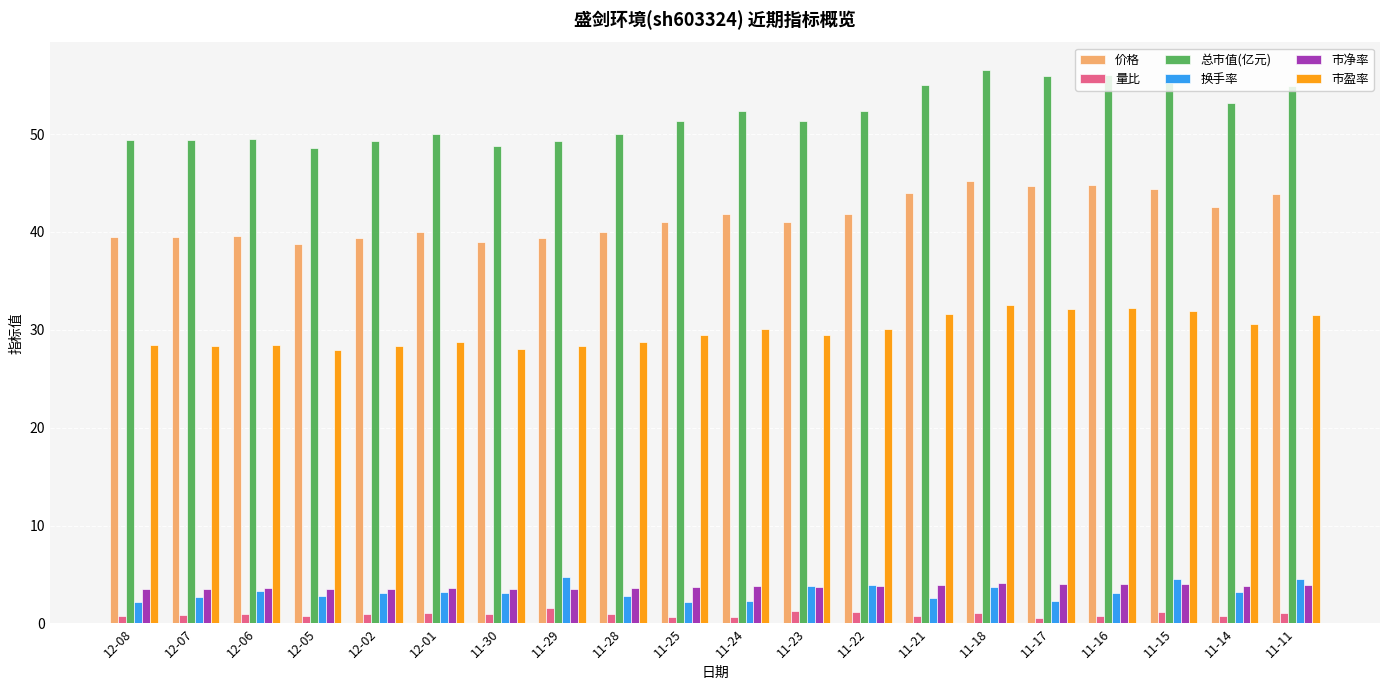

What is the sum of all 换手率 values?

64.4